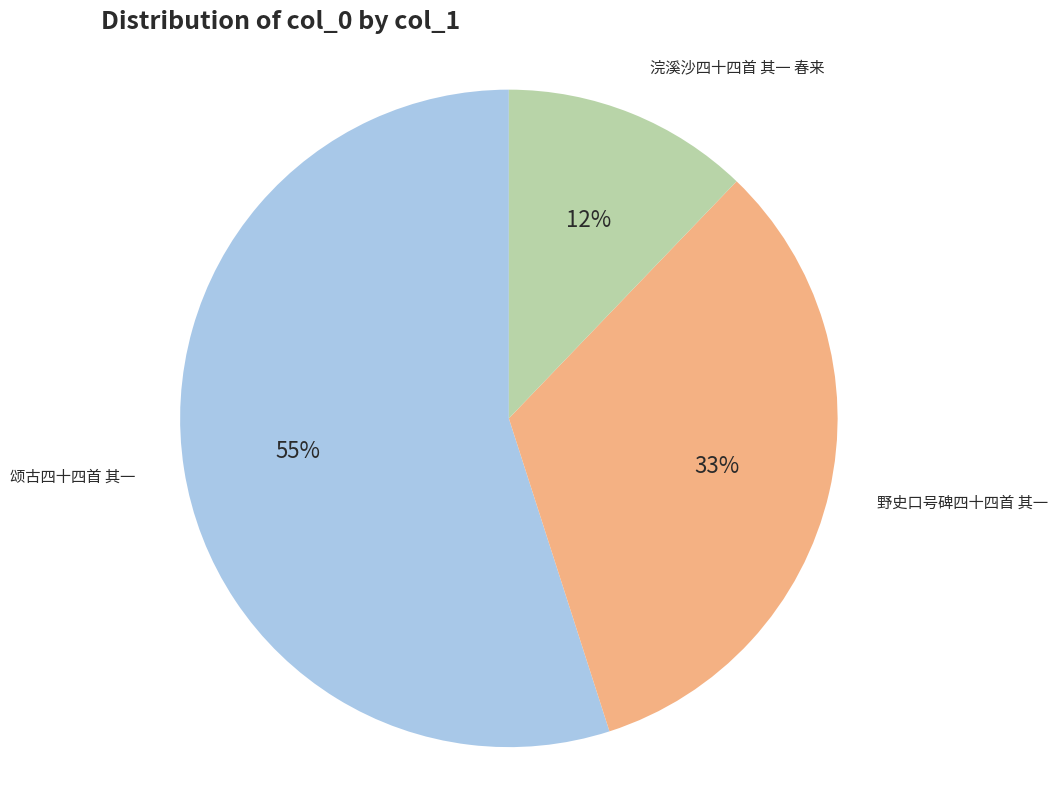

Which category has the smallest portion of the pie?

浣溪沙四十四首 其一 春来